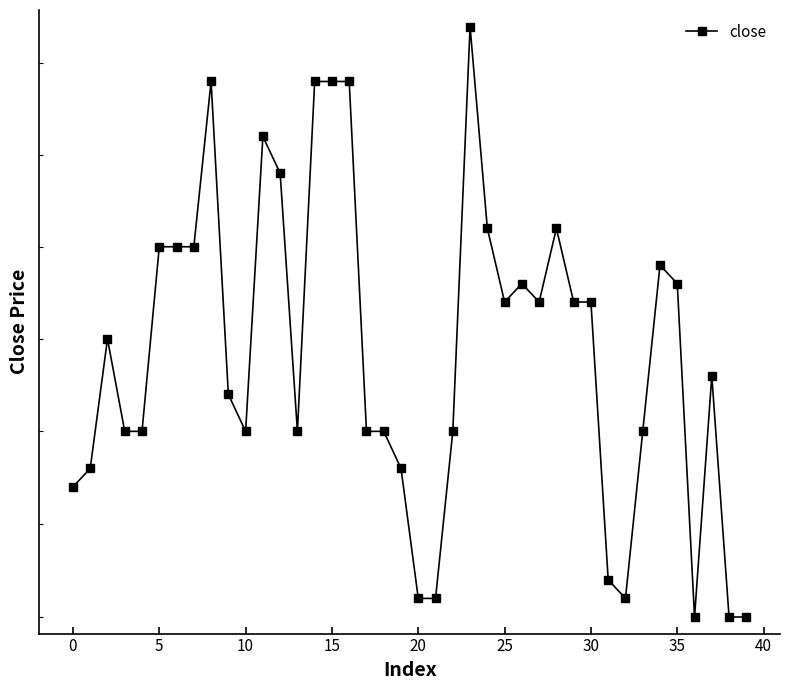

How many points are higher than both their immediate neighbors (excluding endpoints)?

8